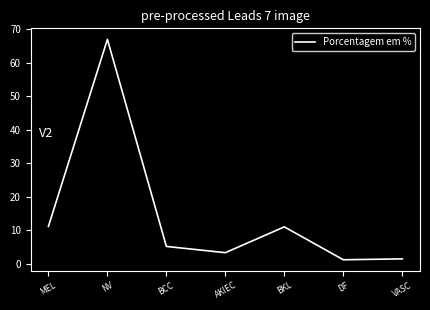

At which category does the data reach its first local peak?

NV